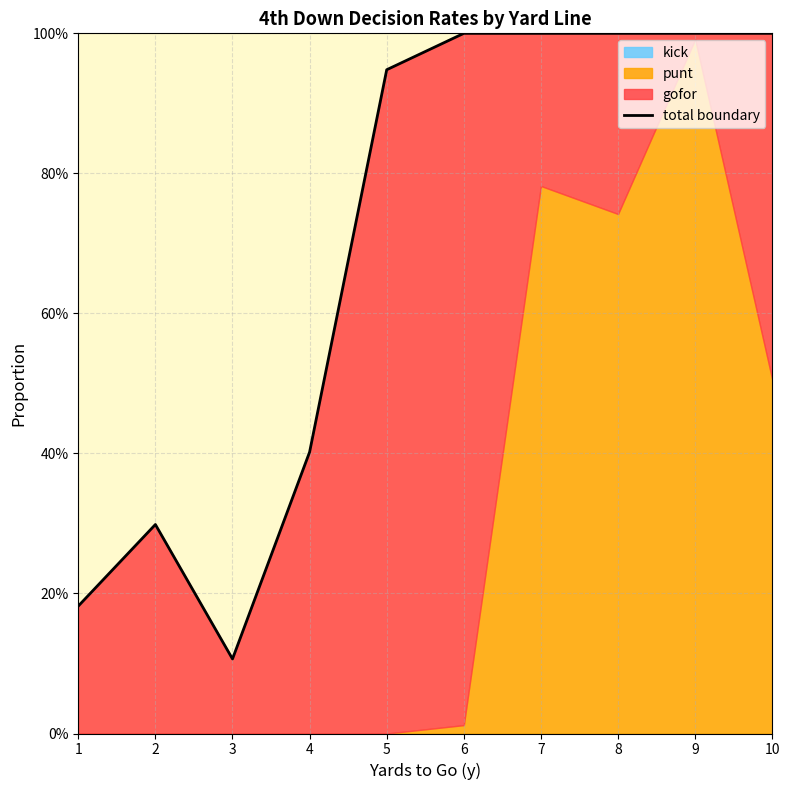

Rank the categories by value from lowest to highest.

3, 1, 2, 4, 5, 6, 7, 8, 9, 10